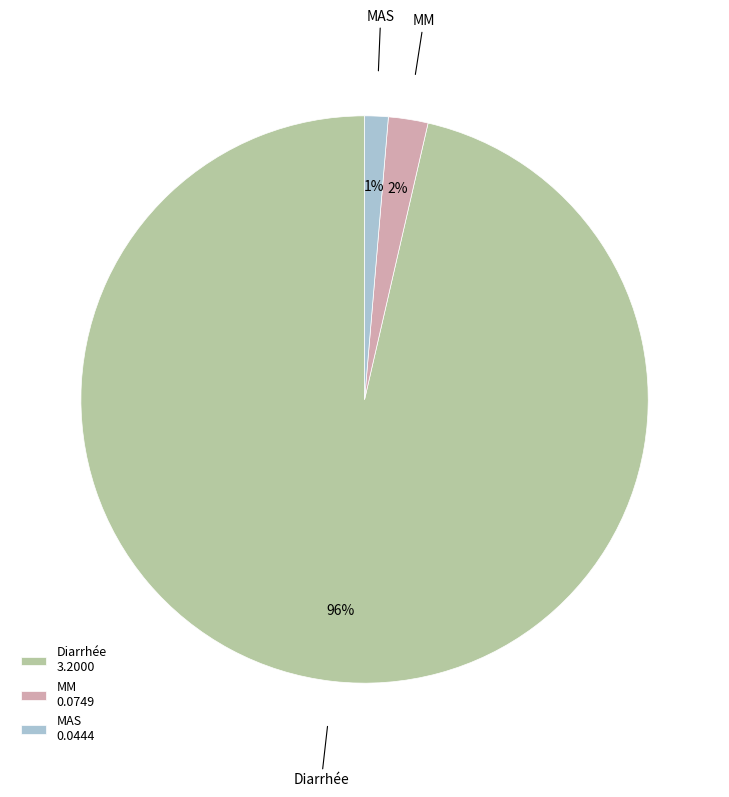

How many slices are in this pie chart?

3